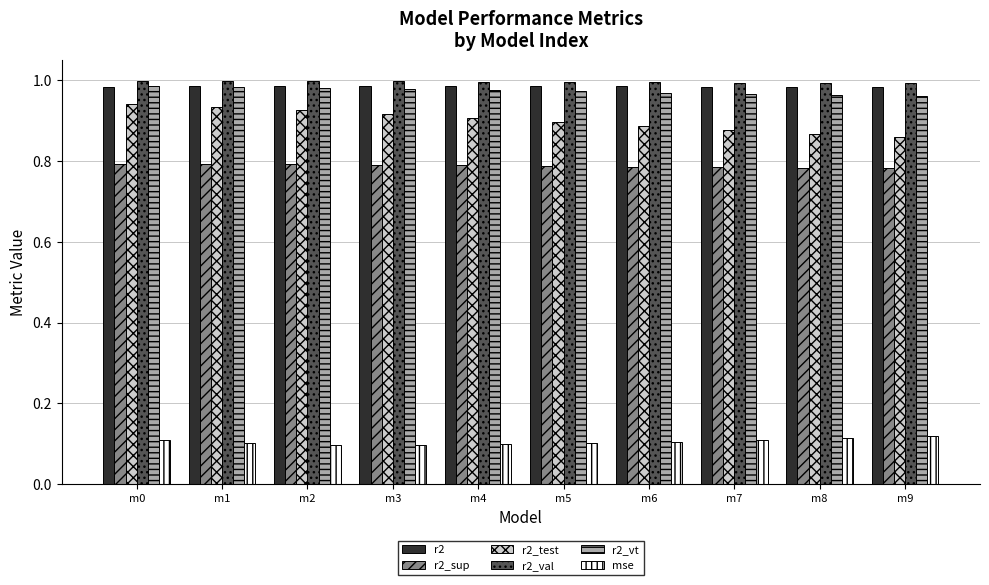

What is the total value across all series at m9?

4.7